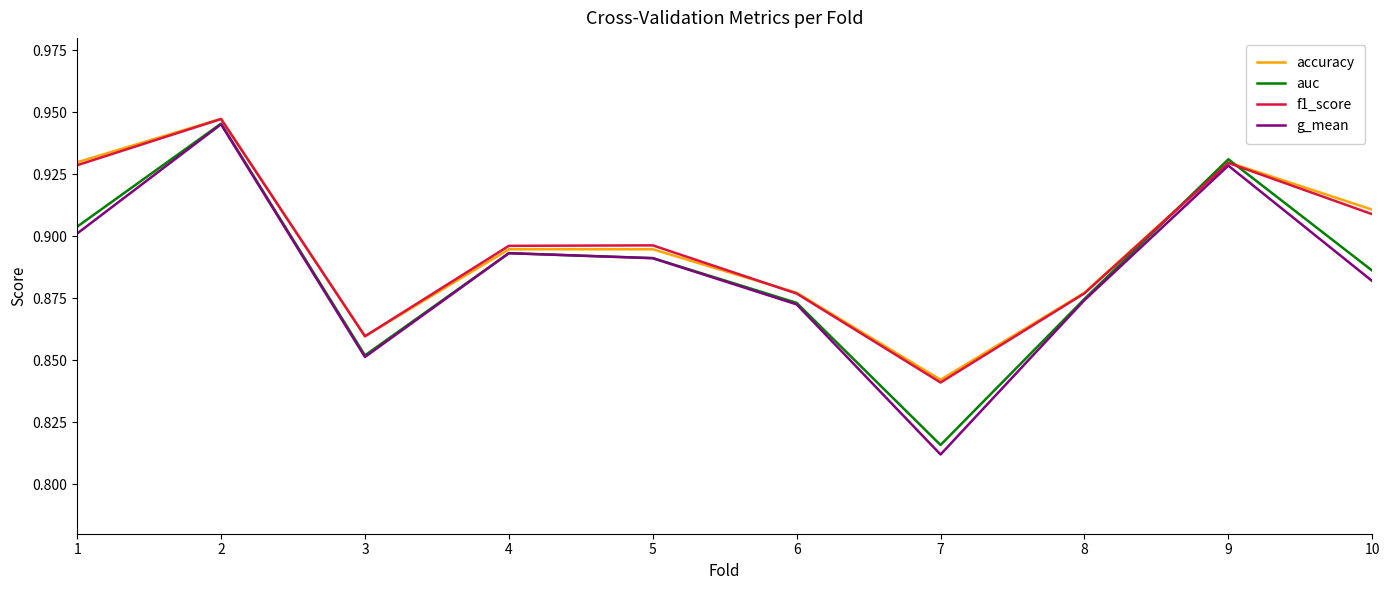

The value of auc at 7 is 1.4. True or false?

False